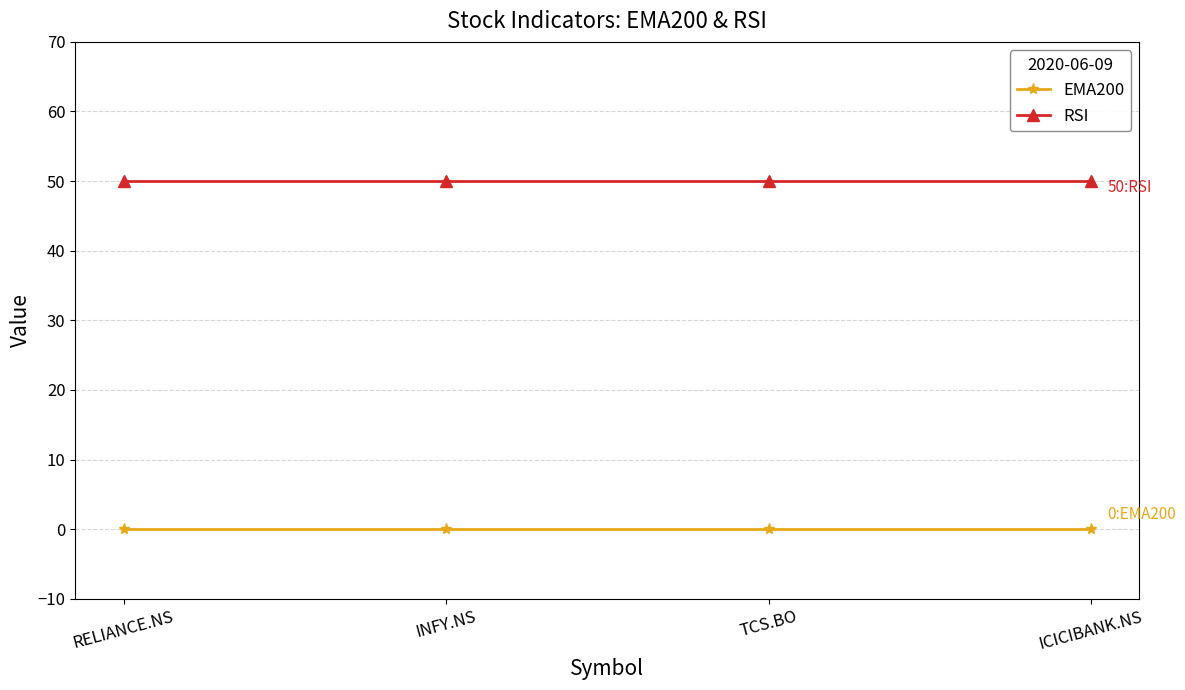

True or false: RSI has more than 2 points higher than both neighbors.

False